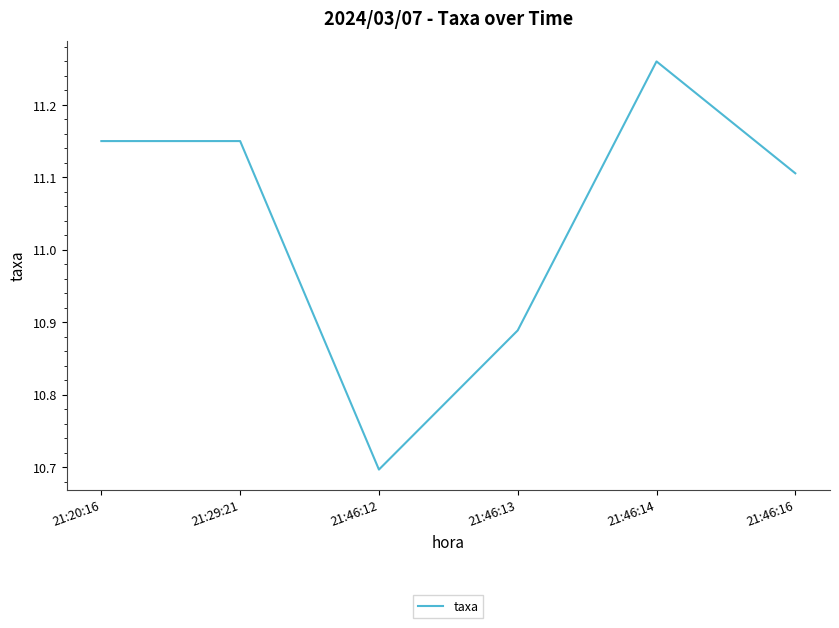

Which category has the lowest value across all series?

21:46:12